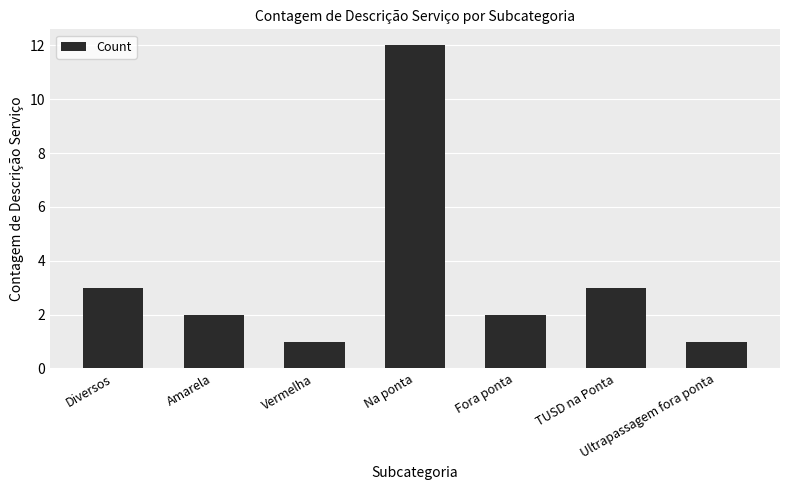

What is the sum of all values?

24